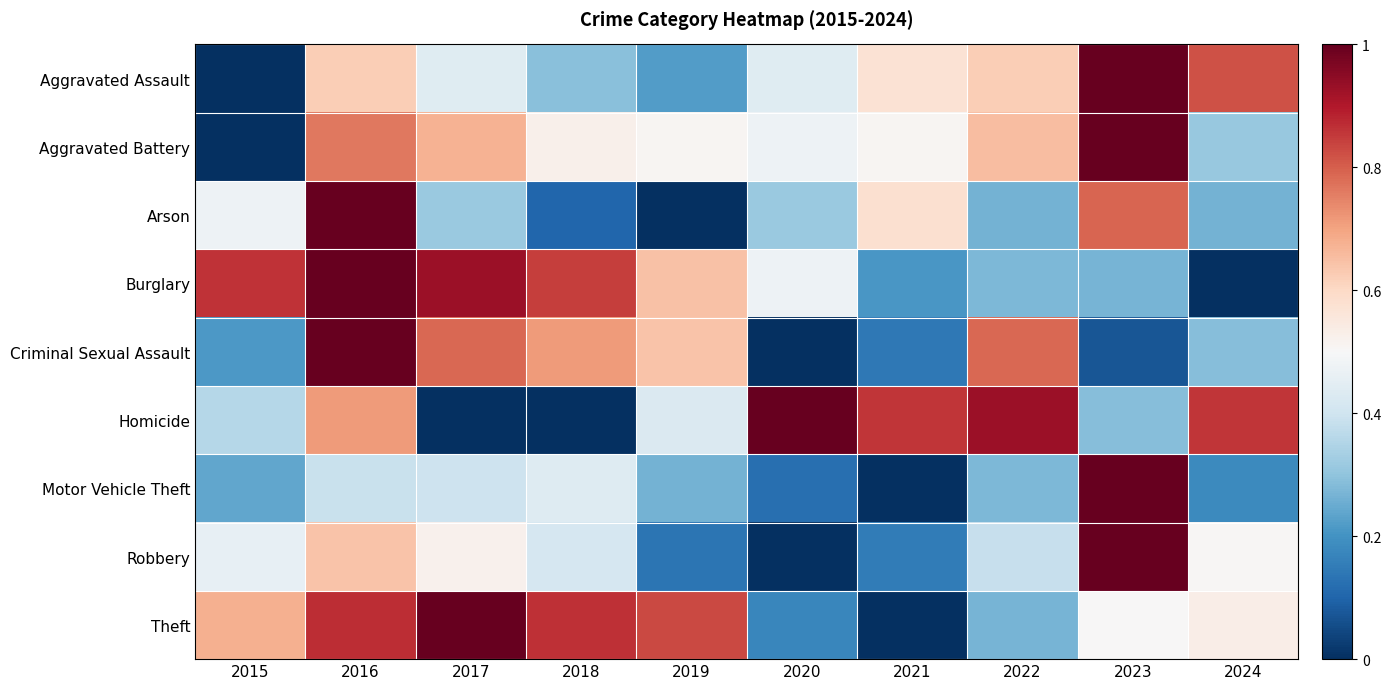

At how many categories does at least one series exceed 0?

10